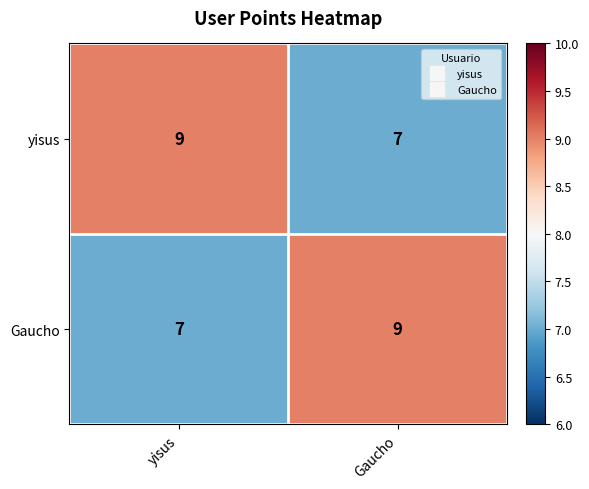

Is the value of Gaucho at yisus greater than the value of yisus at yisus?

No